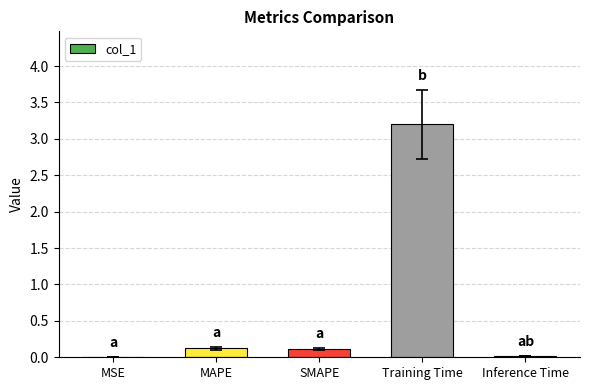

What is the maximum value shown in the chart?

3.2